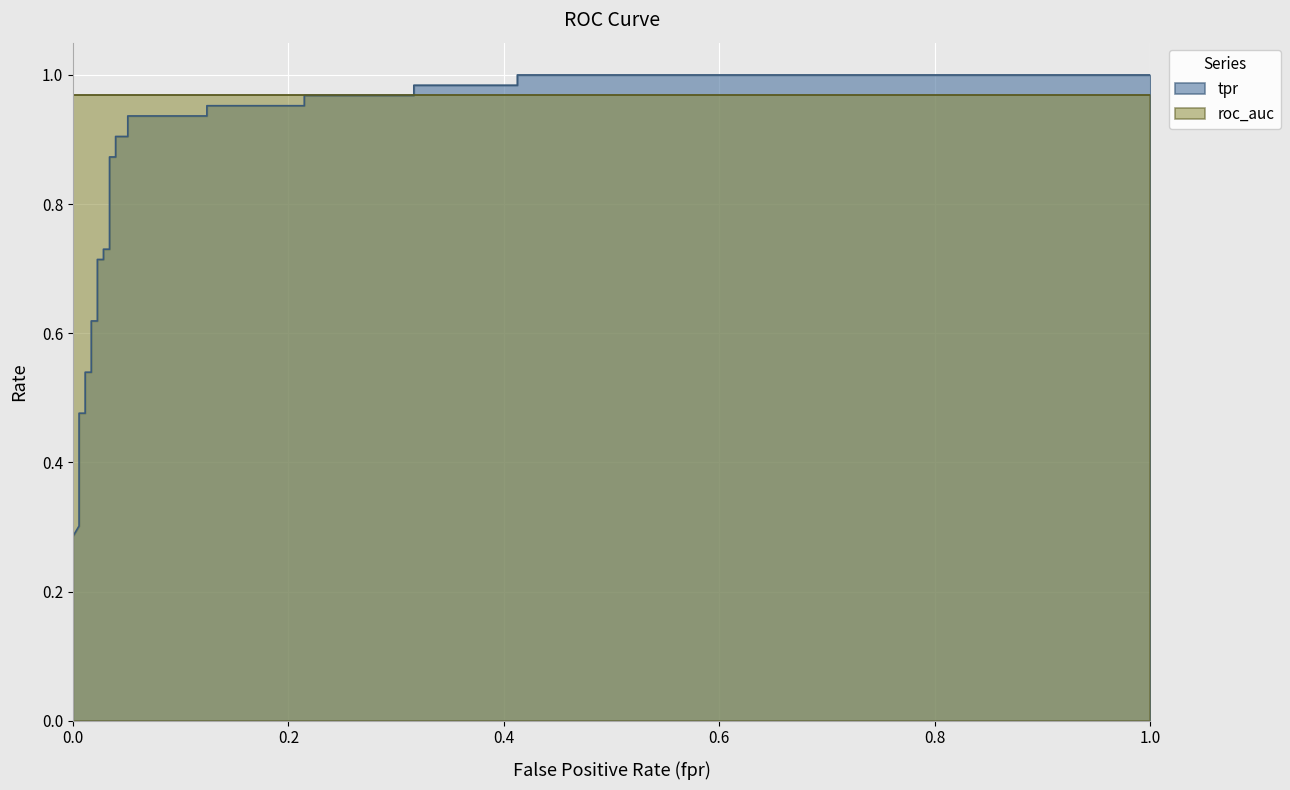

What is the sum of the fpr values at 4 and 18?

0.1